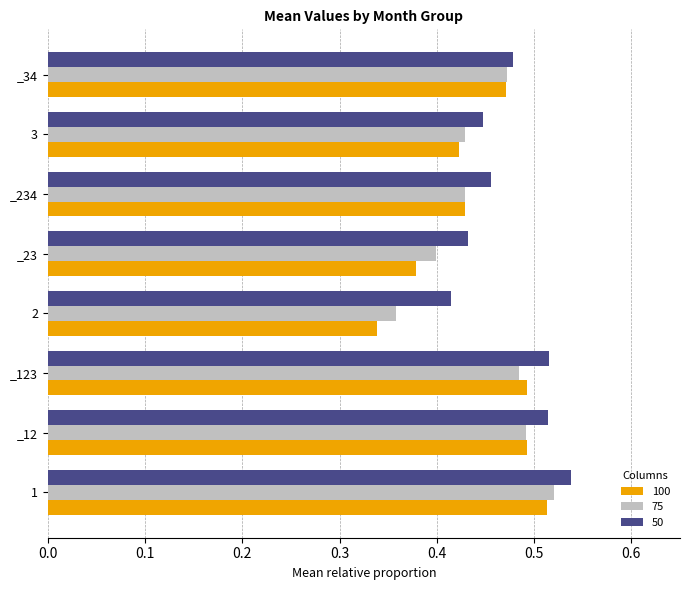

At which label is 100 closest to 0?

2